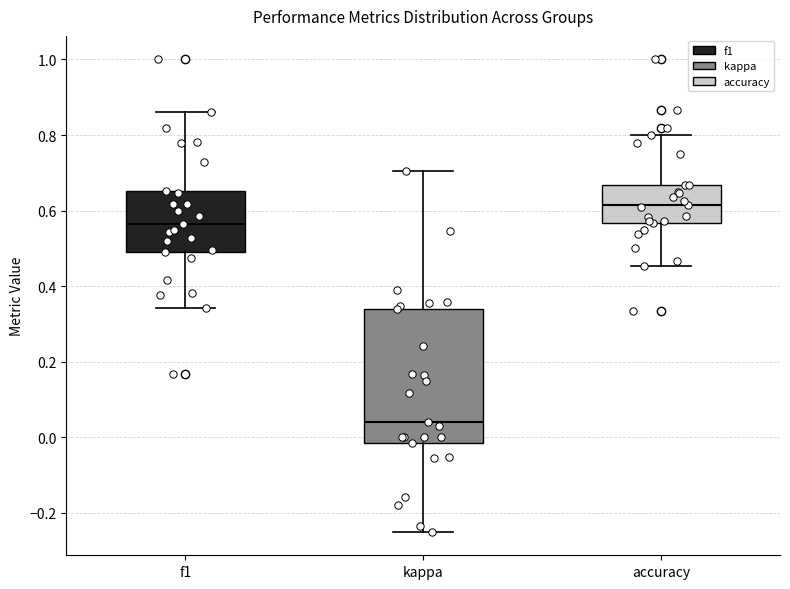

Which box has the lowest median line?

kappa